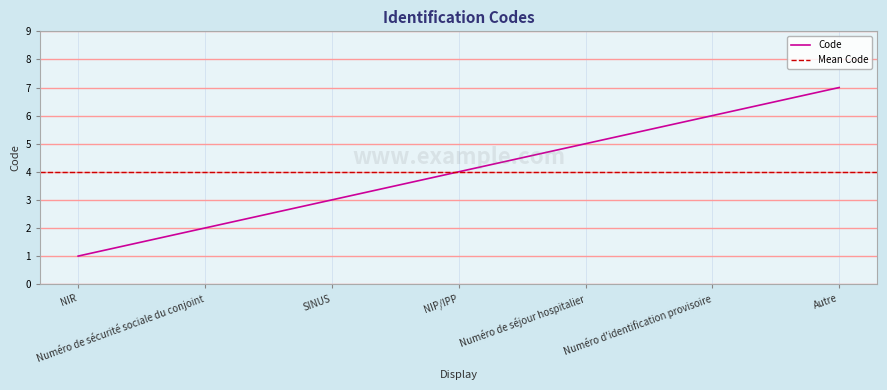

Rank the categories by value from highest to lowest.

Autre, Numéro d'identification provisoire, Numéro de séjour hospitalier, NIP/IPP, SINUS, Numéro de sécurité sociale du conjoint, NIR